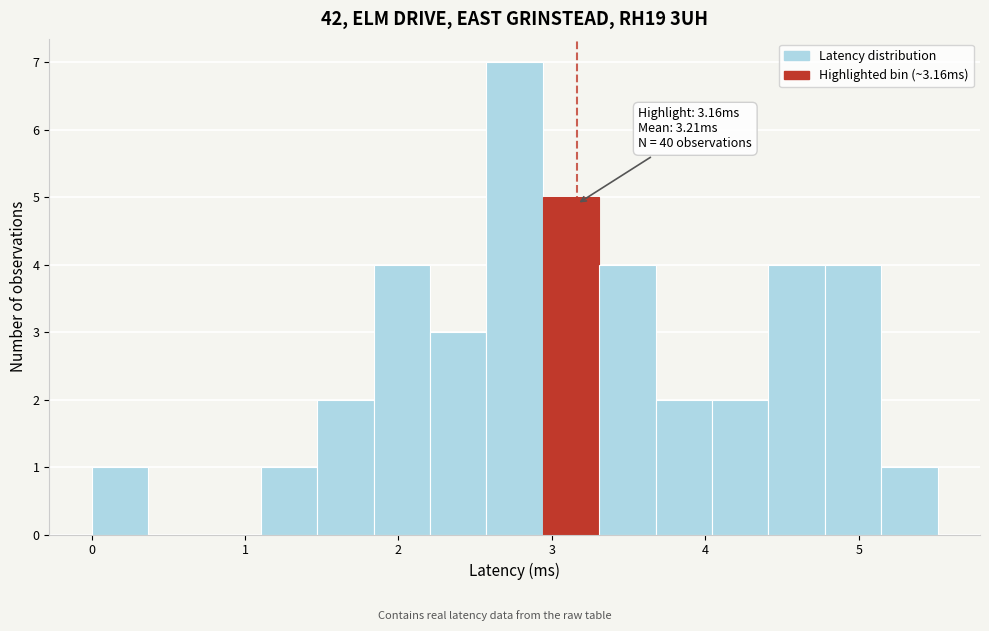

Read against the x-axis, roughly where is the centre of the tallest bar?

2.8